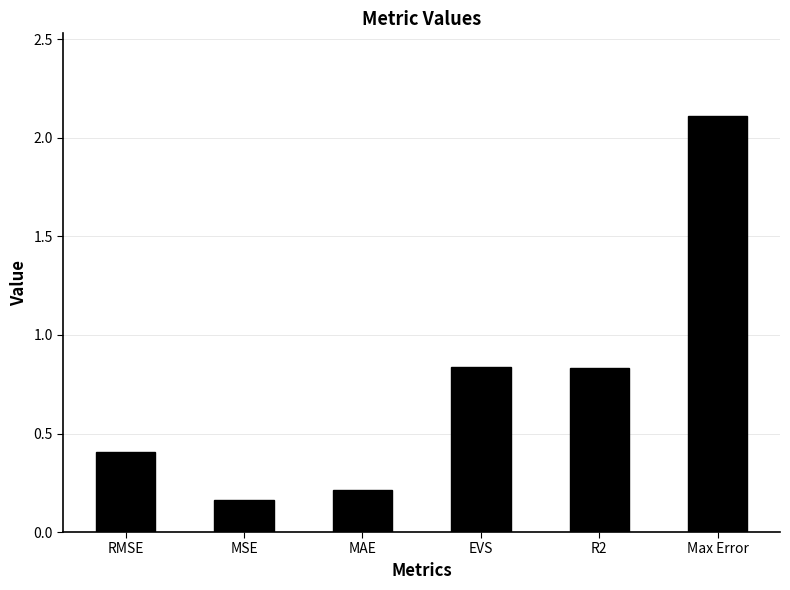

What is the difference between the second highest and minimum values?

0.7